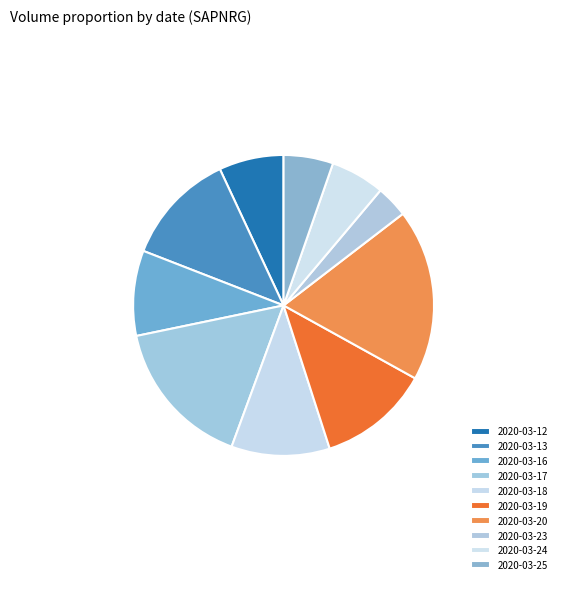

Is the sum of 2020-03-13 and 2020-03-18 greater than half?

No